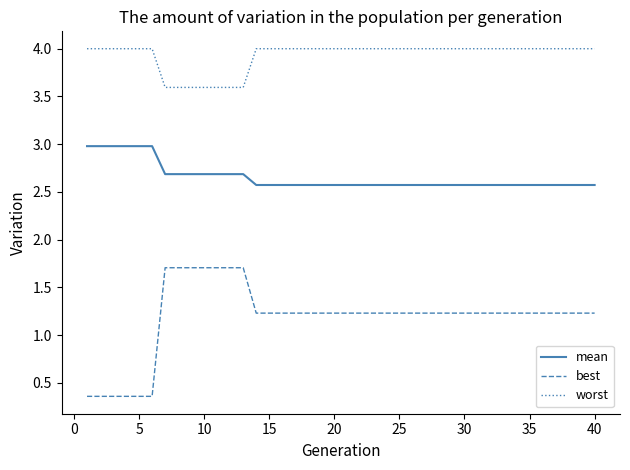

Which series has the largest range (max minus min)?

best